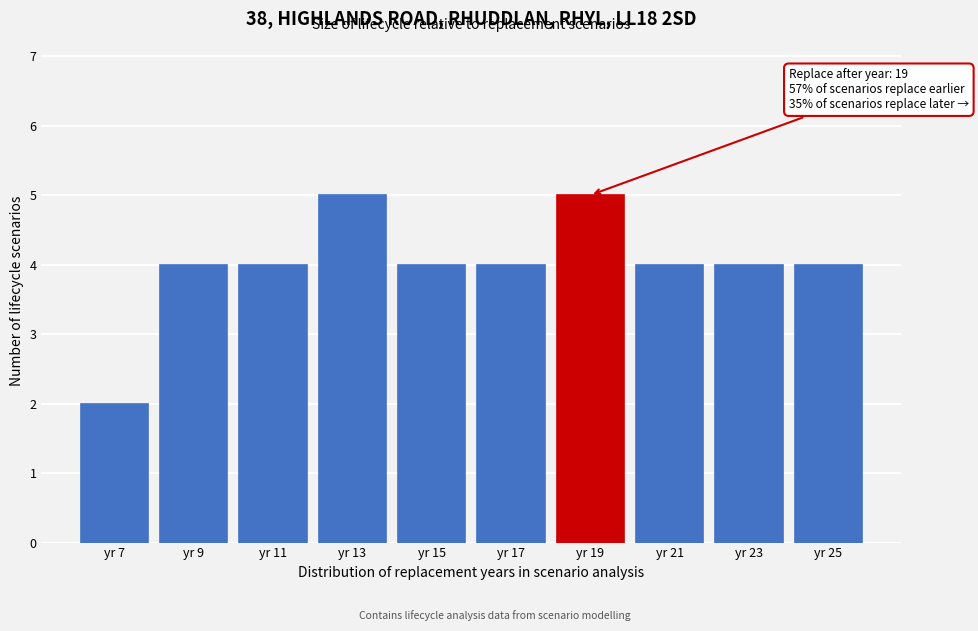

Reading left to right, list all the values displayed in this chart.

yr 7=2	yr 9=4	yr 11=4	yr 13=5	yr 15=4	yr 17=4	yr 19=5	yr 21=4	yr 23=4	yr 25=4